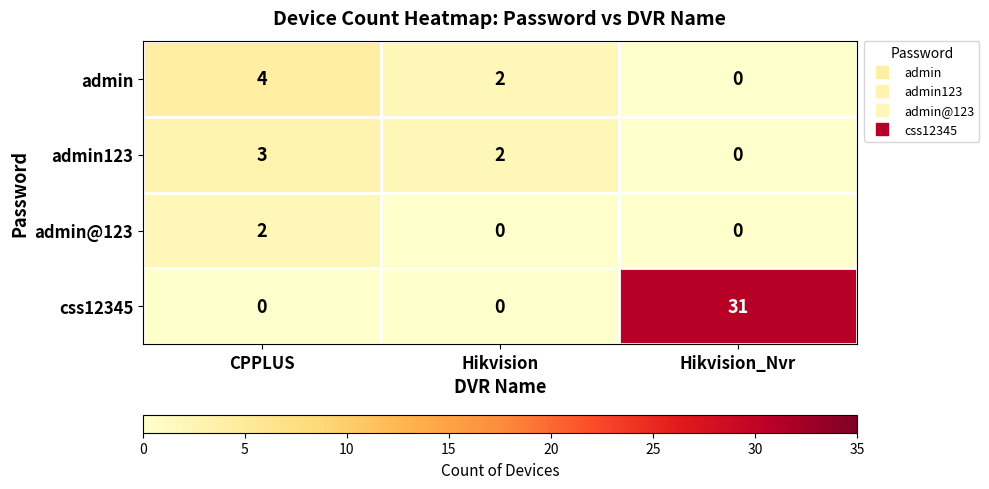

How many values in admin are above zero?

2